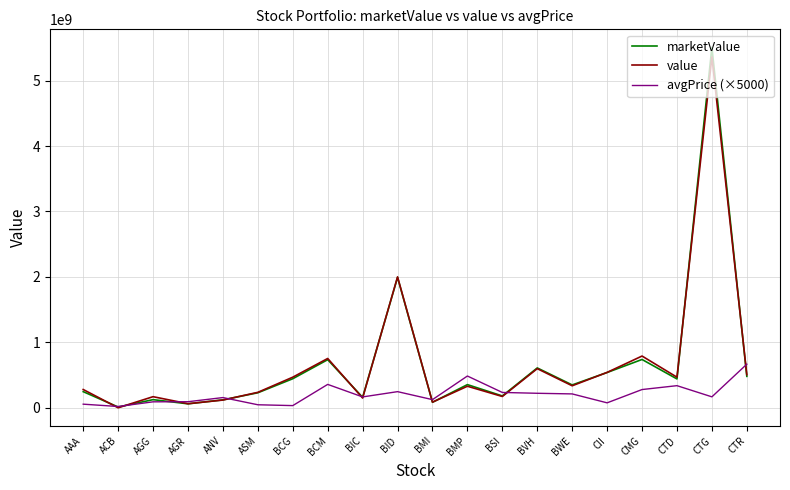

What is the approximate value of marketValue at BMP?

356320000